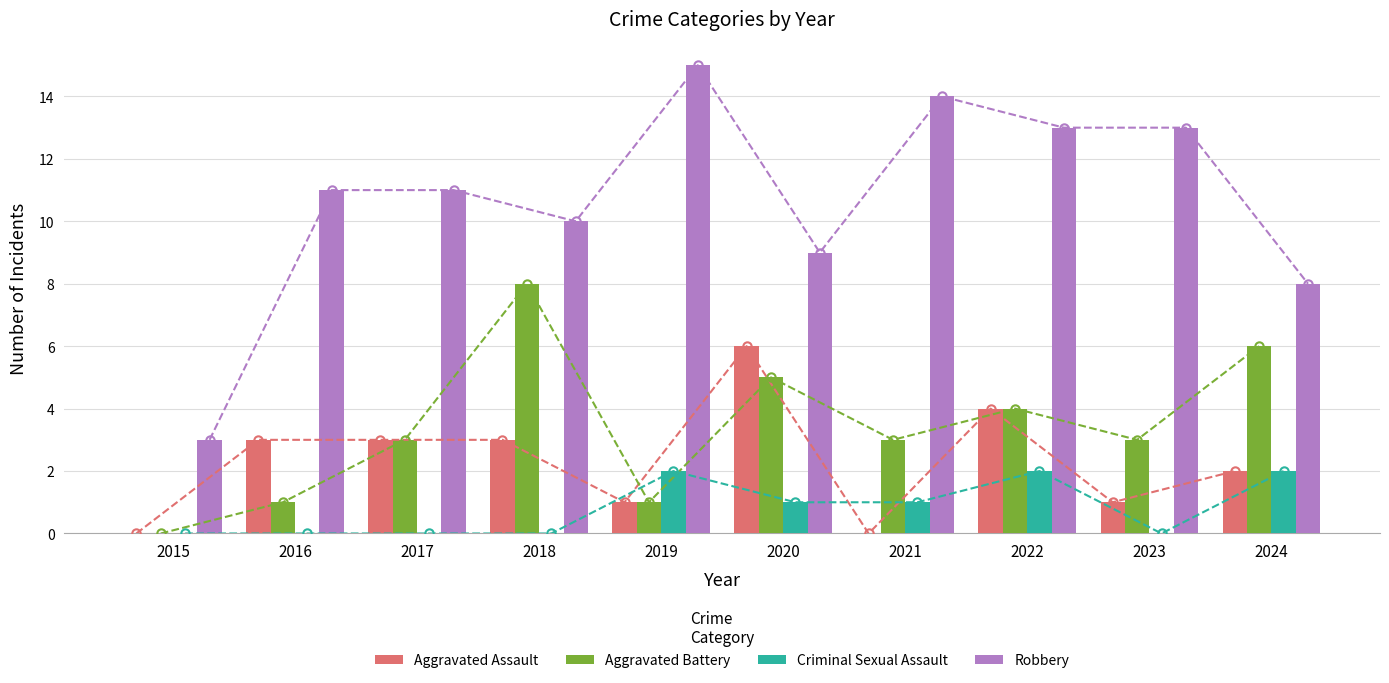

Which series has the largest total across all categories?

Robbery